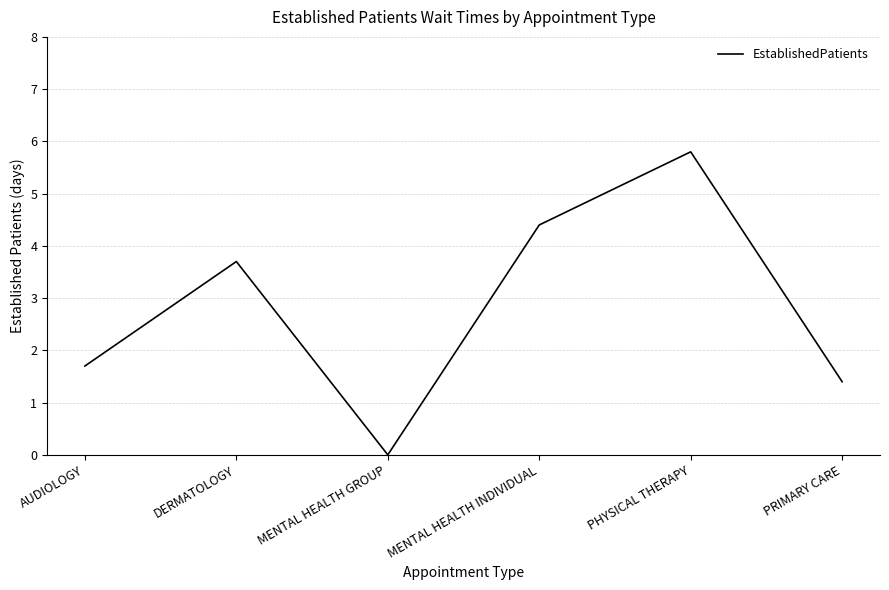

What is the sum of all values?

17.0